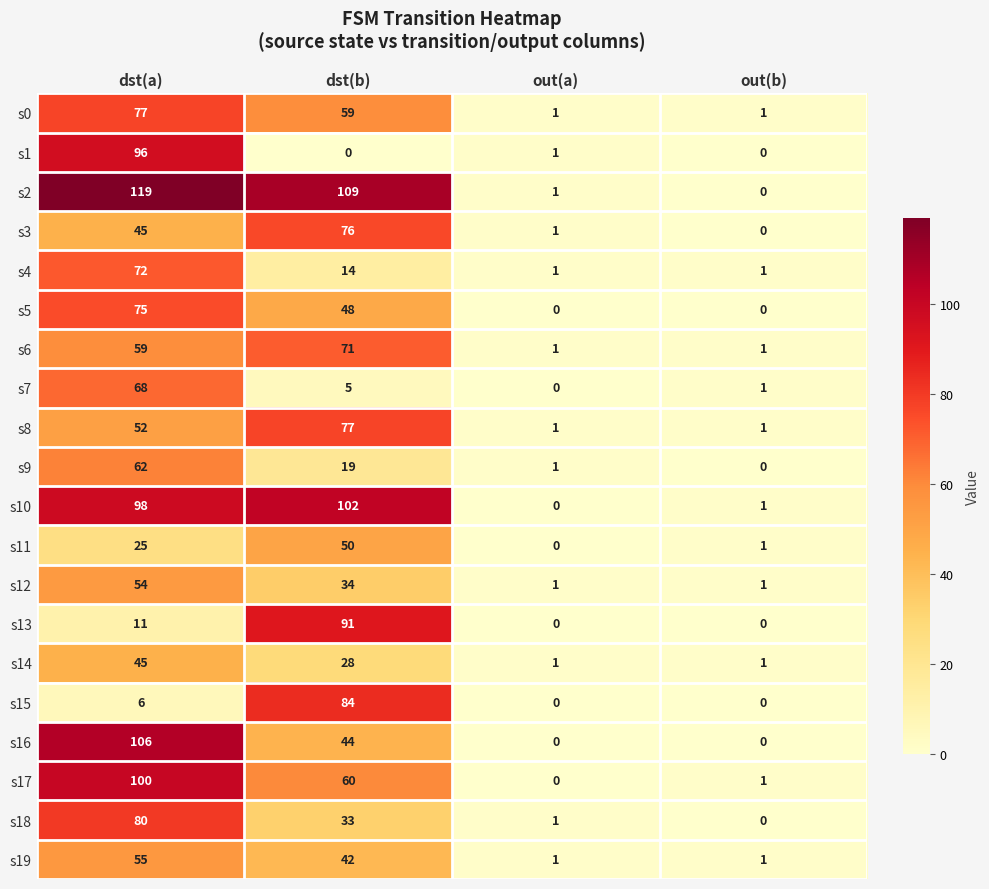

Which series has the widest spread of values?

s2